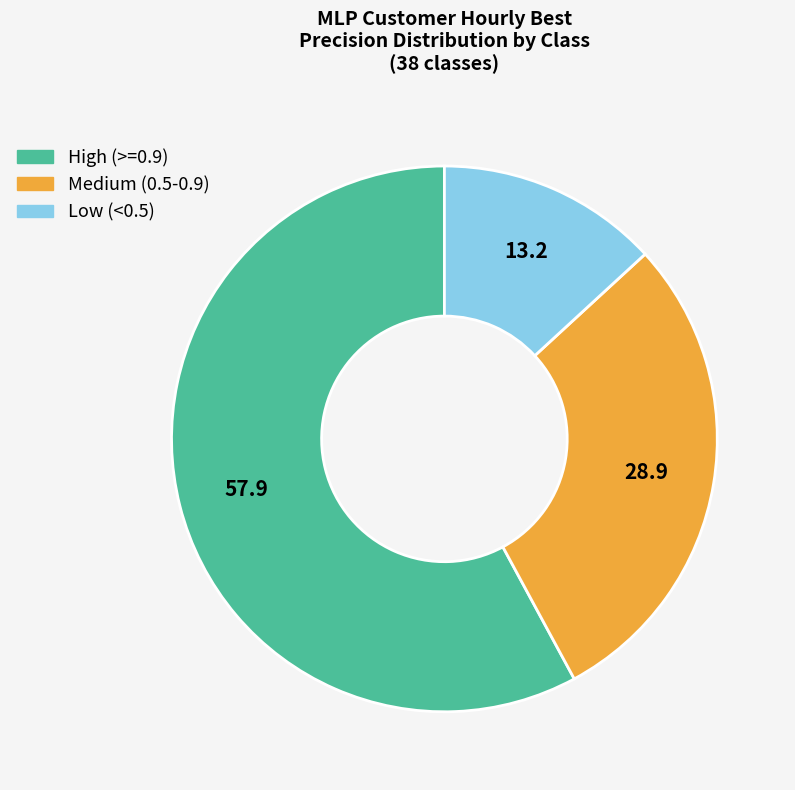

Which has a higher value, Low (<0.5) or Medium (0.5-0.9)?

Medium (0.5-0.9)